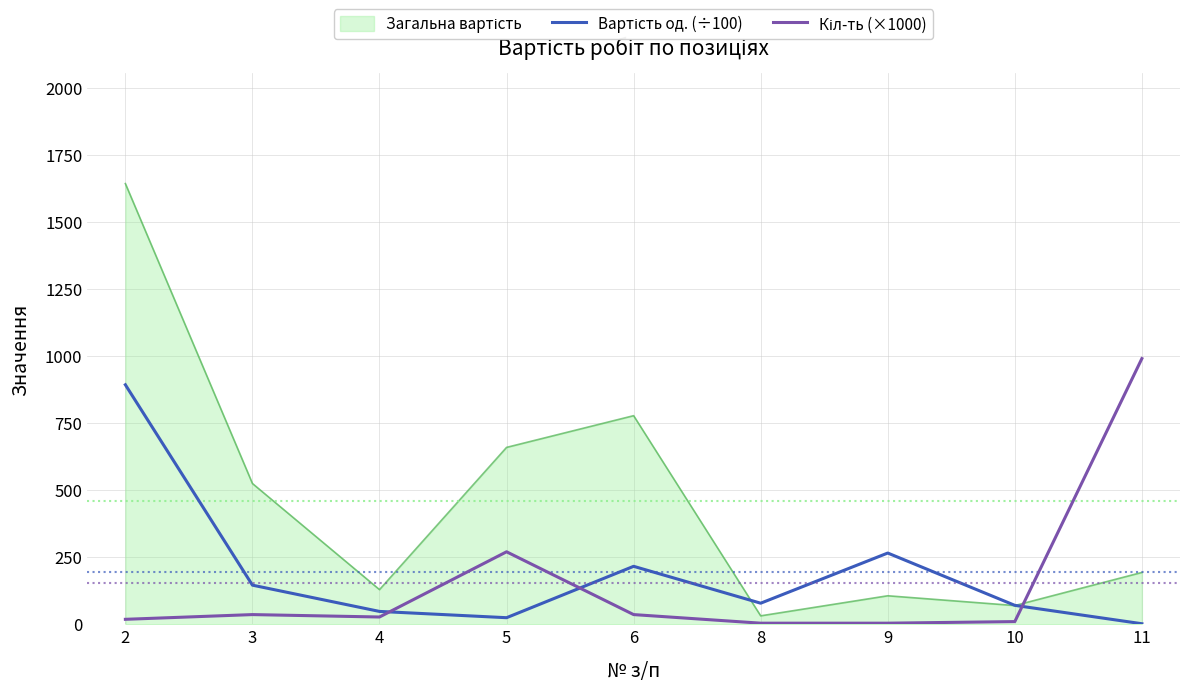

Count the number of categories in the chart.

9